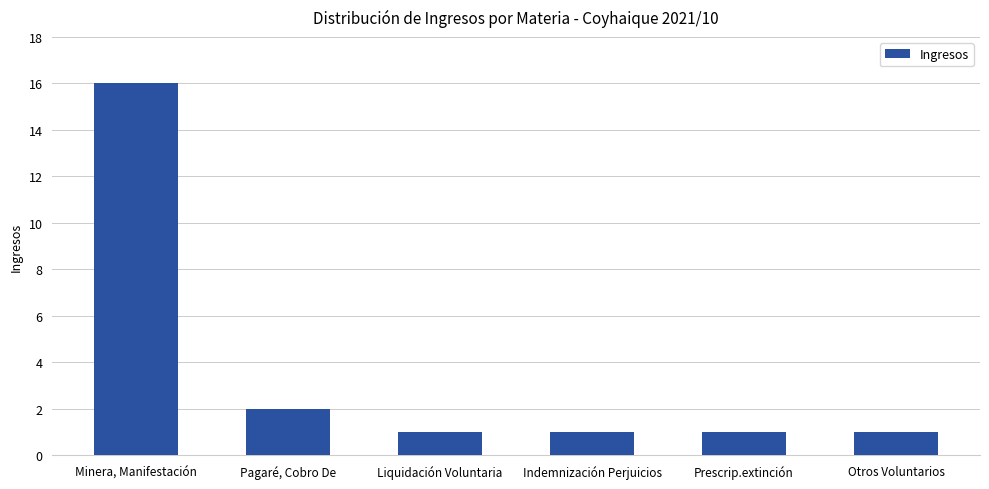

What is the average value?

4